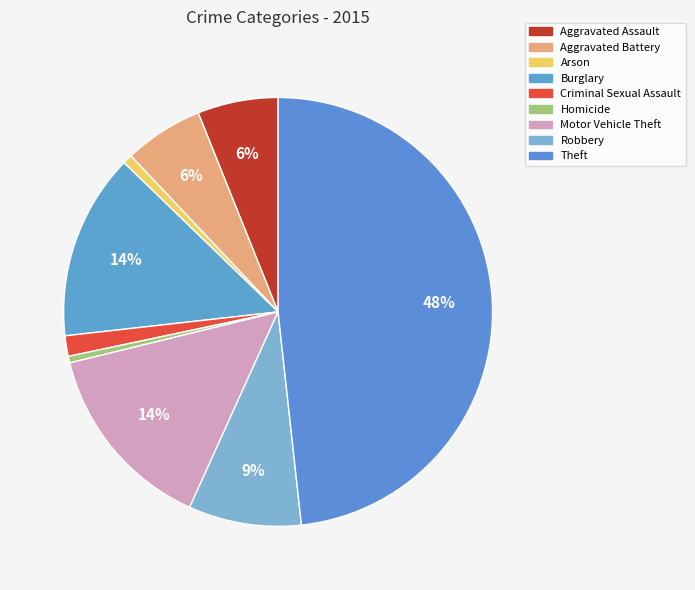

Combined, what portion of the pie is Criminal Sexual Assault and Burglary?

15.6%